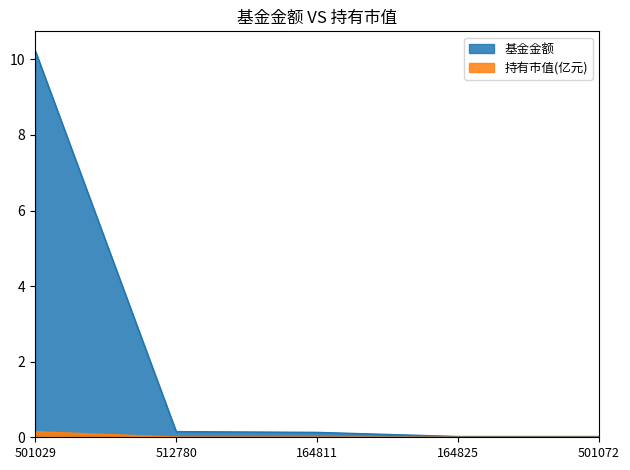

Where is 基金金额 nearest to the value 5?

512780